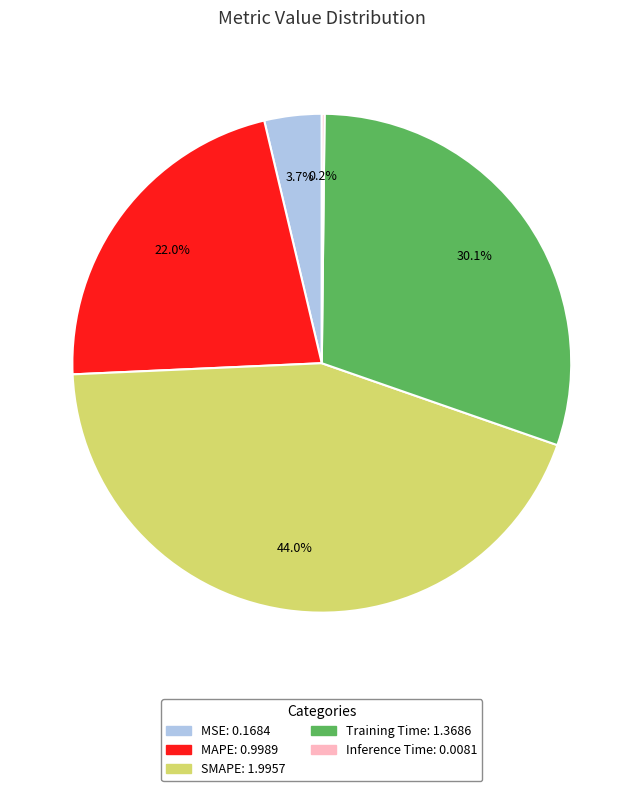

What is the total percentage of SMAPE and MAPE?

66.0%